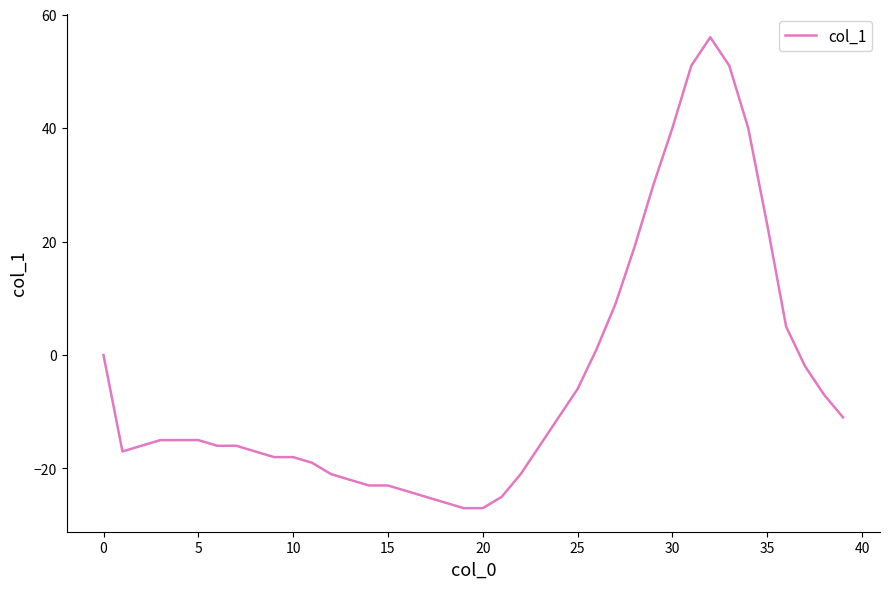

What is the difference between the second highest and second lowest values?

78